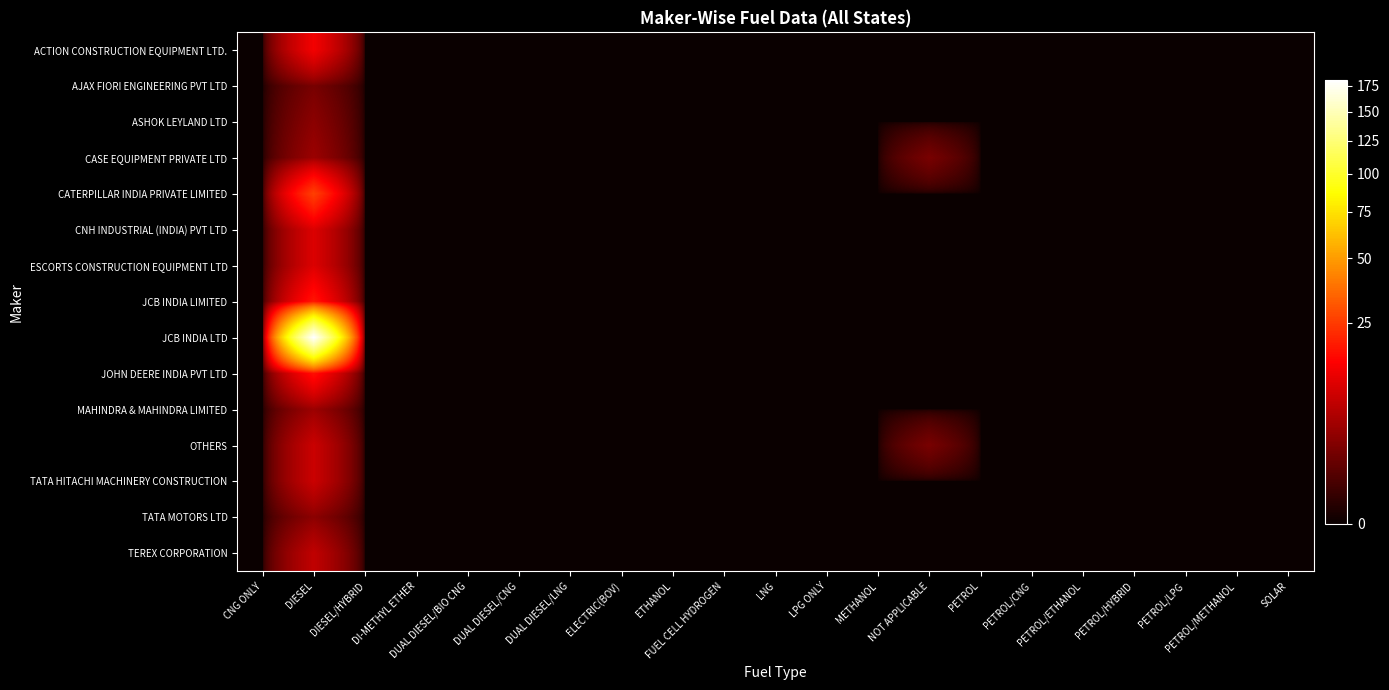

How many series are shown in this chart?

15